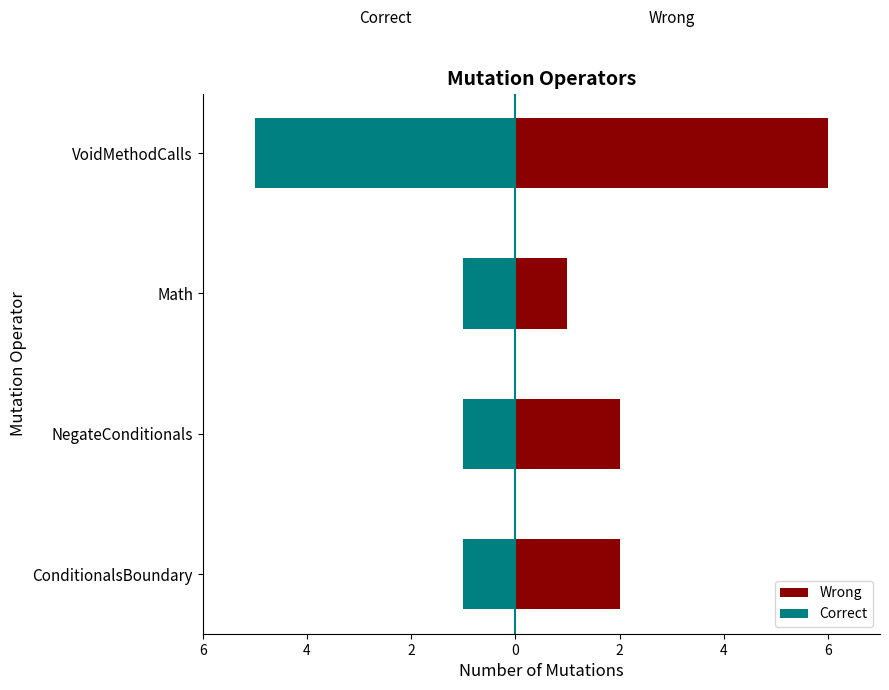

Which series has the largest range (max minus min)?

Wrong